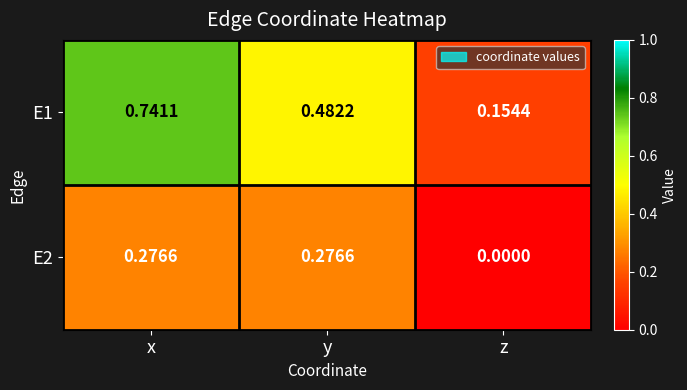

Which label corresponds to the largest value in the chart?

x